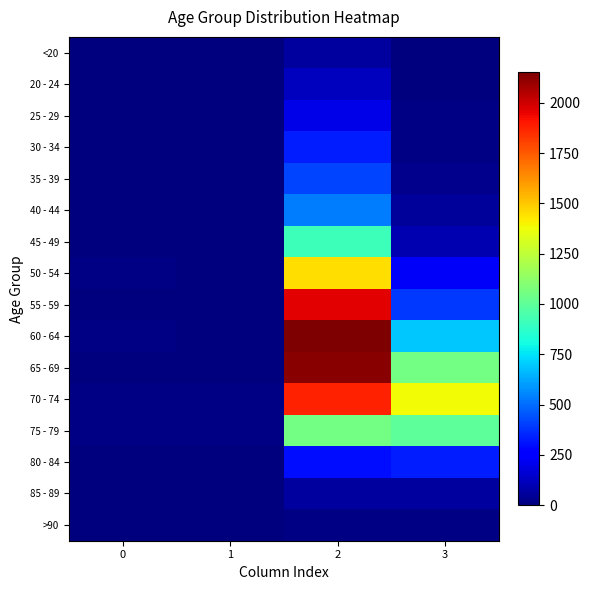

Reading left to right, extract all data points from this chart.

<20: 0=0	1=1	2=62	3=7
20 - 24: 0=1	1=0	2=121	3=2
25 - 29: 0=0	1=0	2=196	3=13
30 - 34: 0=0	1=2	2=333	3=14
35 - 39: 0=2	1=1	2=420	3=26
40 - 44: 0=0	1=1	2=530	3=53
45 - 49: 0=2	1=1	2=915	3=97
50 - 54: 0=9	1=3	2=1450	3=227
55 - 59: 0=8	1=6	2=1965	3=392
60 - 64: 0=11	1=8	2=2151	3=689
65 - 69: 0=6	1=6	2=2130	3=1057
70 - 74: 0=13	1=14	2=1882	3=1381
75 - 79: 0=10	1=12	2=1053	3=993
80 - 84: 0=7	1=4	2=296	3=333
85 - 89: 0=3	1=1	2=62	3=64
>90: 0=0	1=0	2=15	3=9